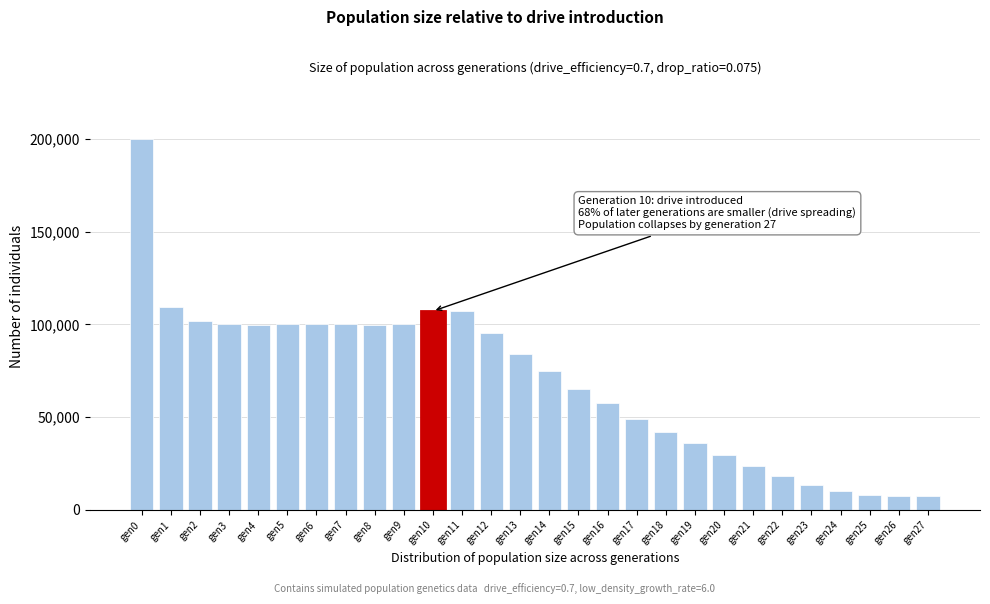

What is the greatest value displayed?

200054